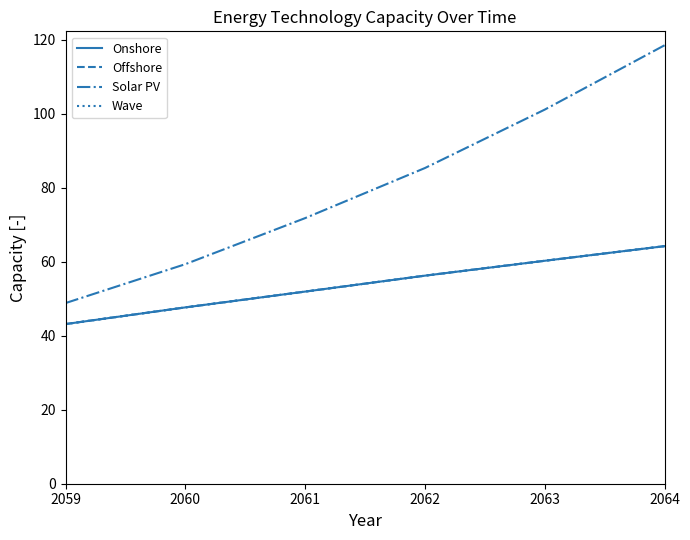

Is this an area chart (filled region under the line)?

No